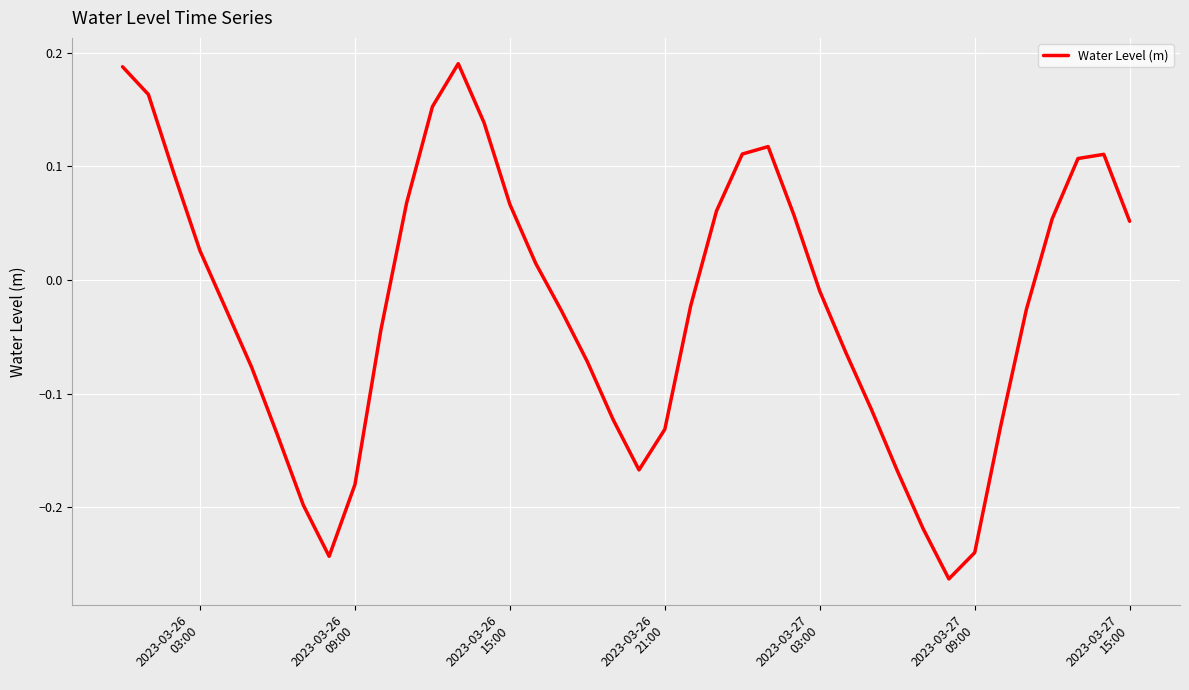

What is the difference between the maximum and minimum values?

0.5